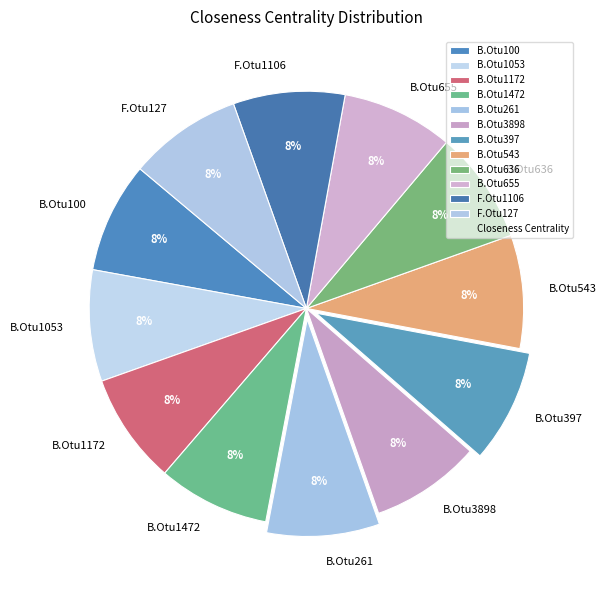

Does F.Otu127 represent more than half of the total?

No